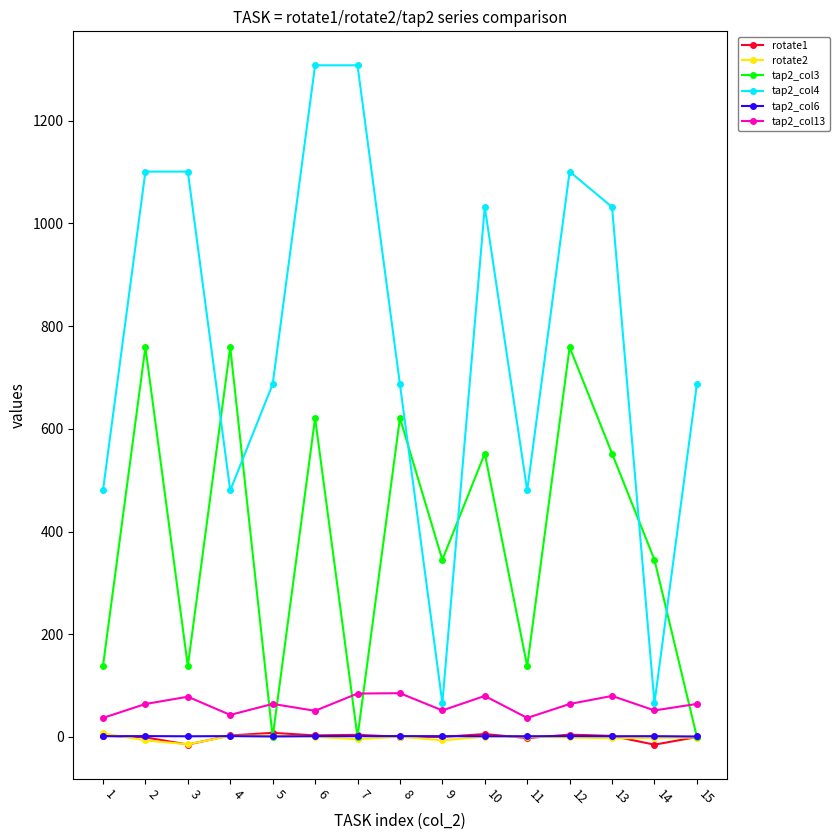

At which label does tap2_col4 first exceed 687?

2